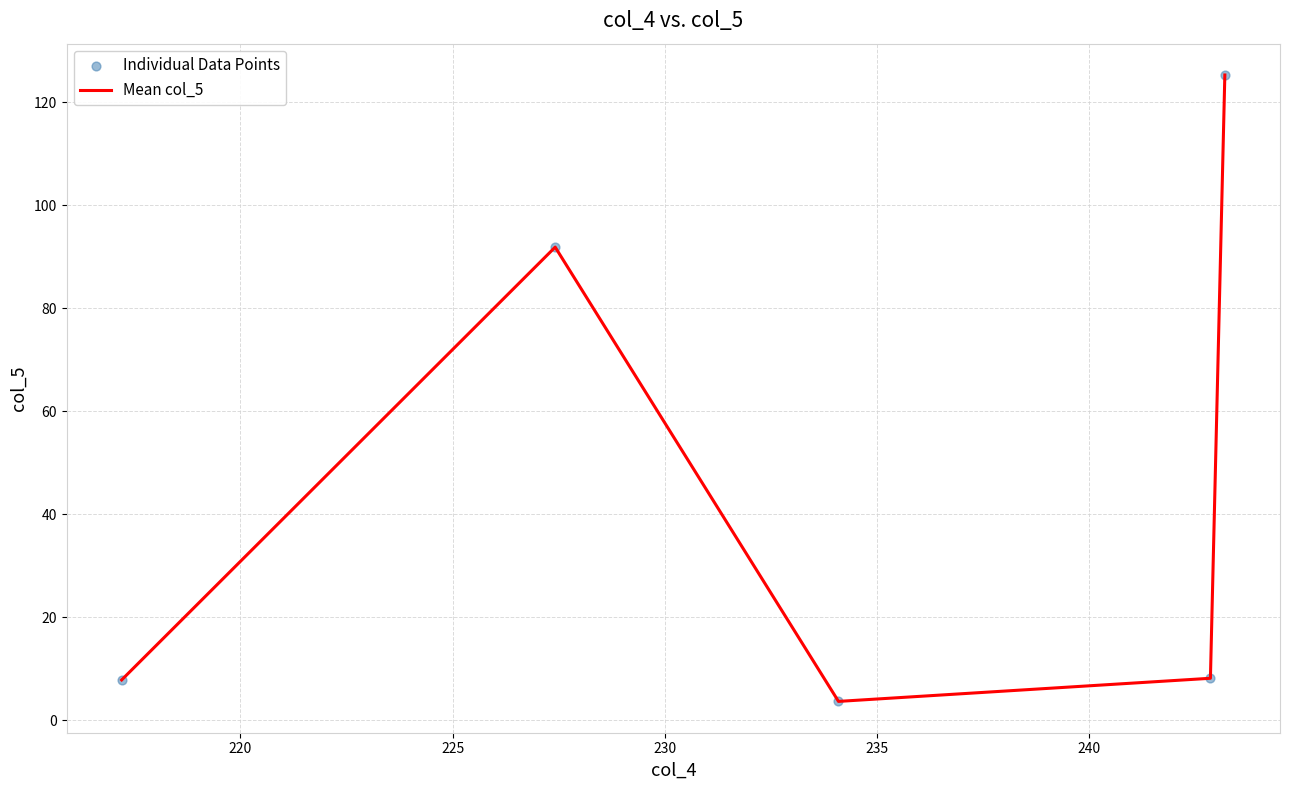

What is the greatest value displayed?

125.3